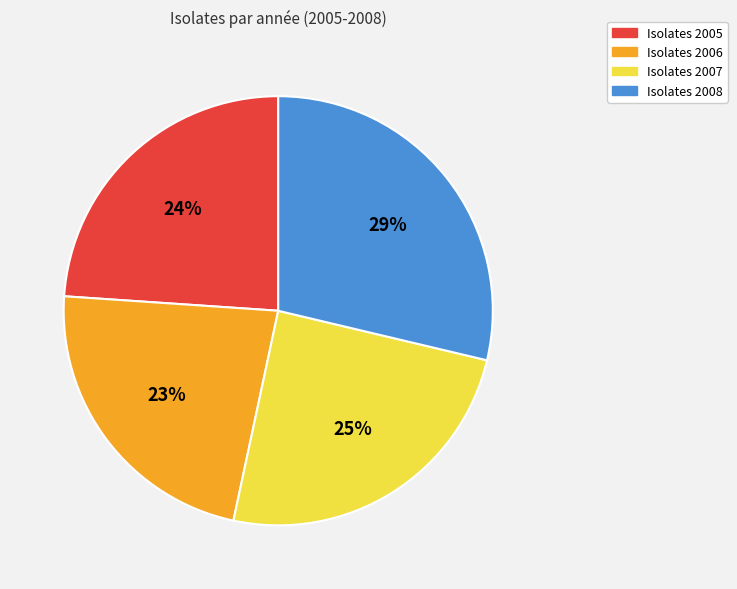

To the nearest percent, what is the difference between the largest and smallest slice percentages?

6%